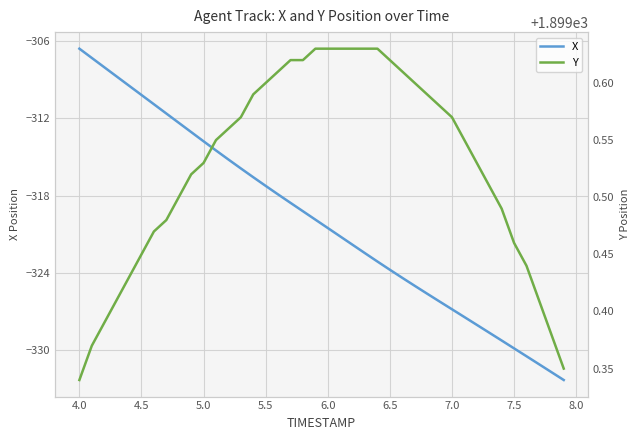

What is the difference between the maximum and minimum values in the X series?

25.7